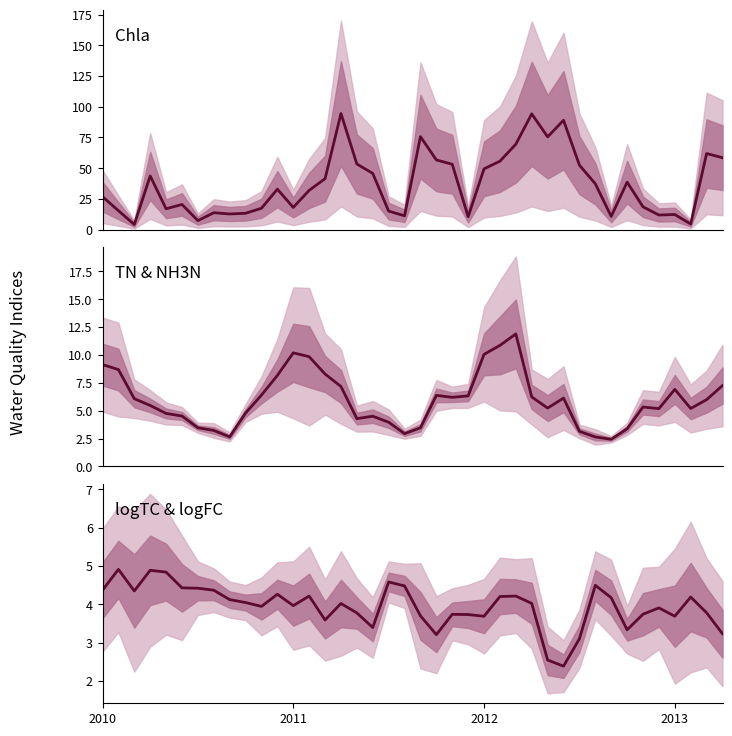

At which category is the sum across all series the highest?

15